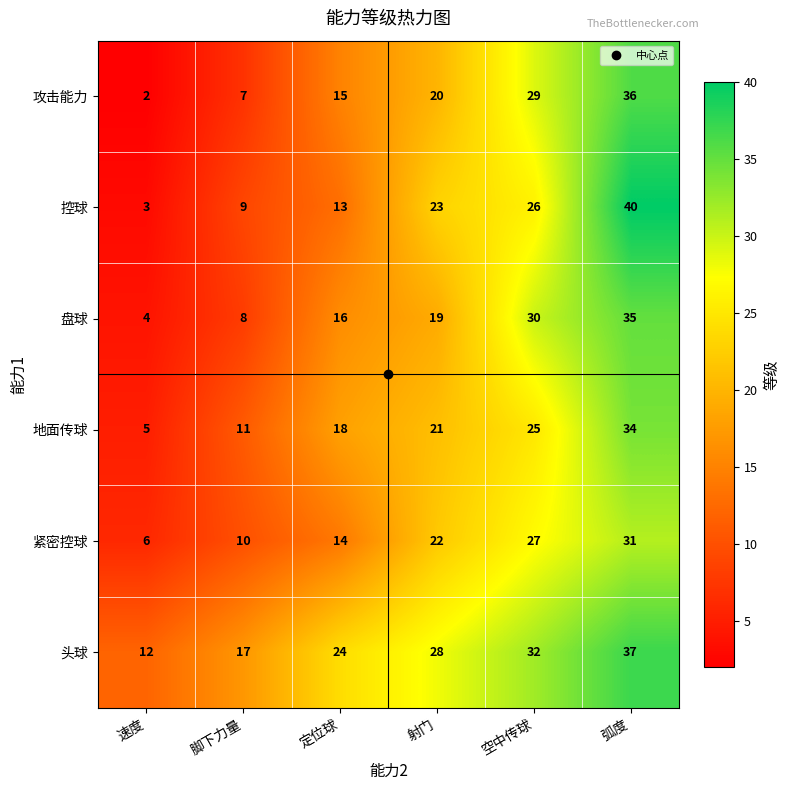

At which label is 地面传球 closest to 19?

定位球